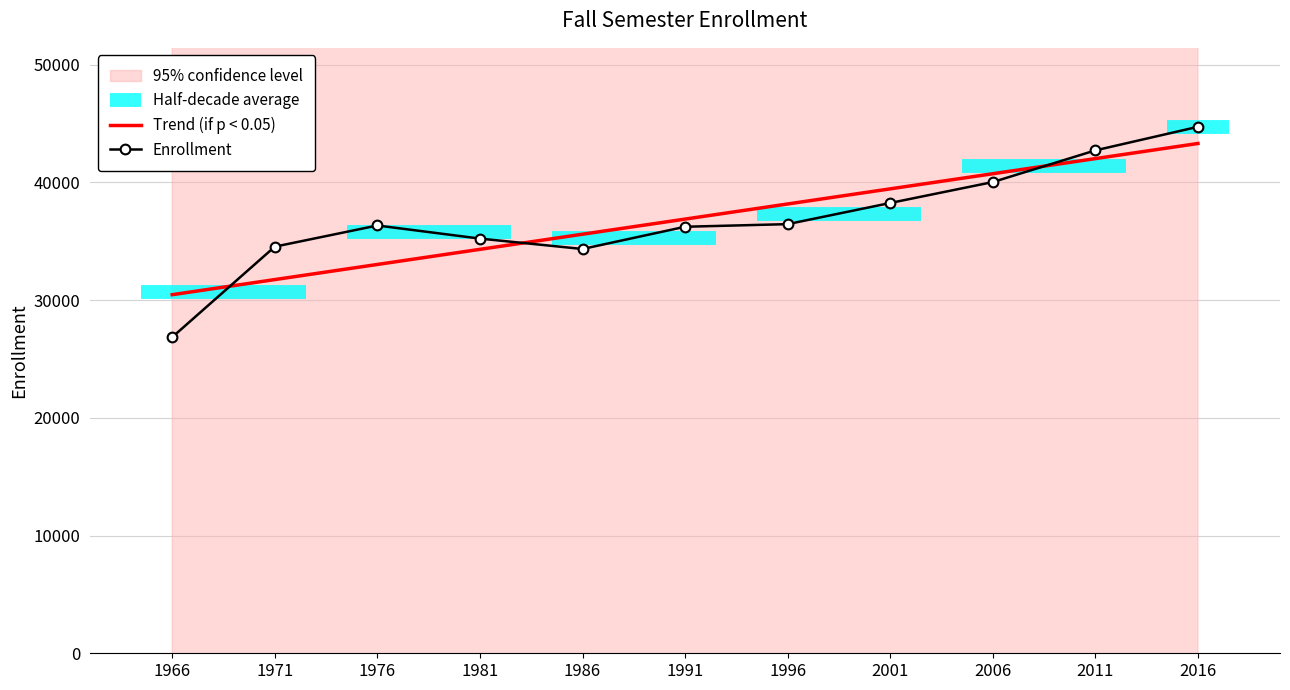

At how many categories does at least one series exceed 34876?

9